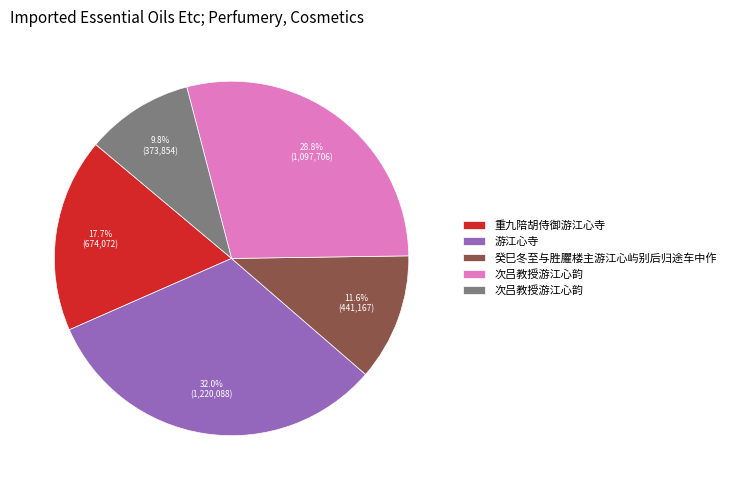

To the nearest percent, what is the difference between the largest and smallest slice percentages?

22%